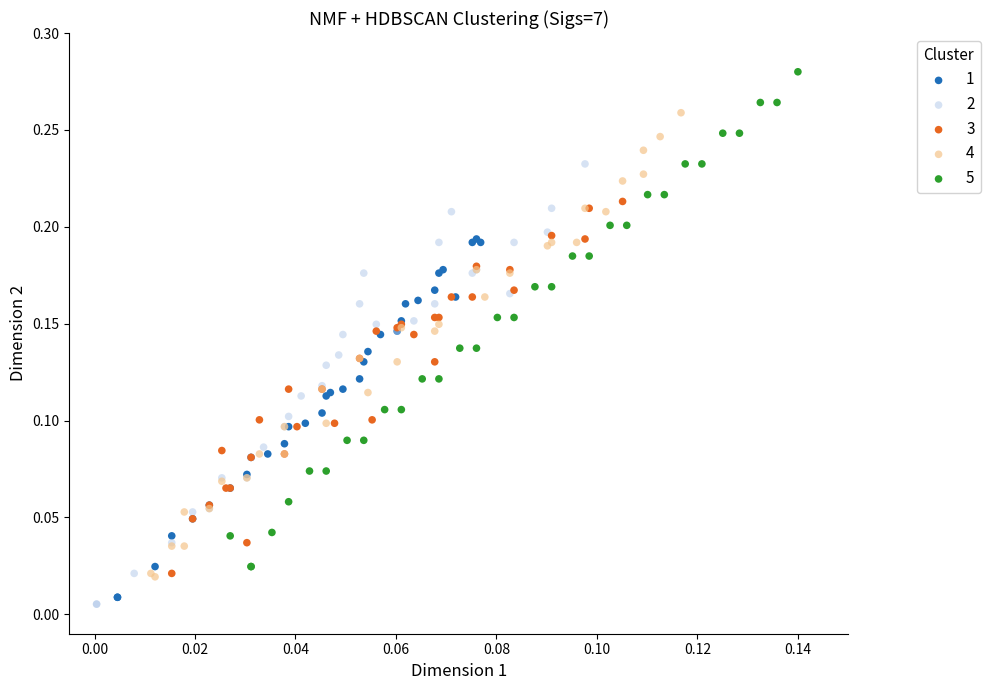

Which series has the widest spread of Y values?

5